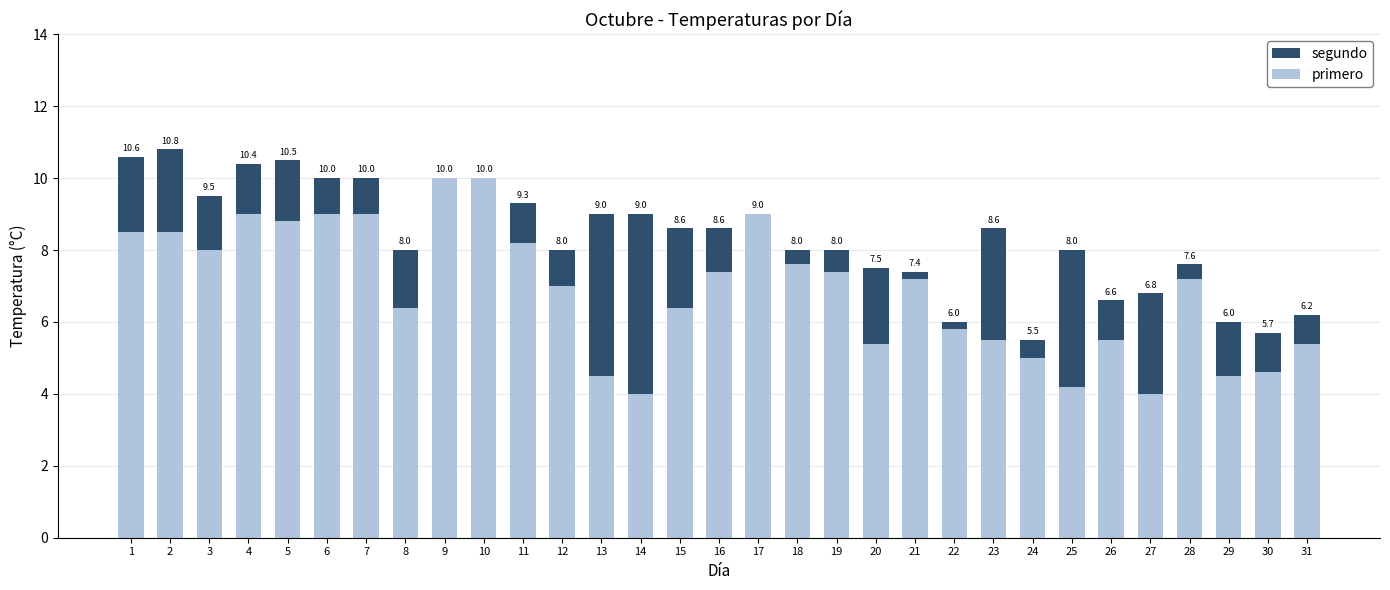

How many bars are there in total?

62